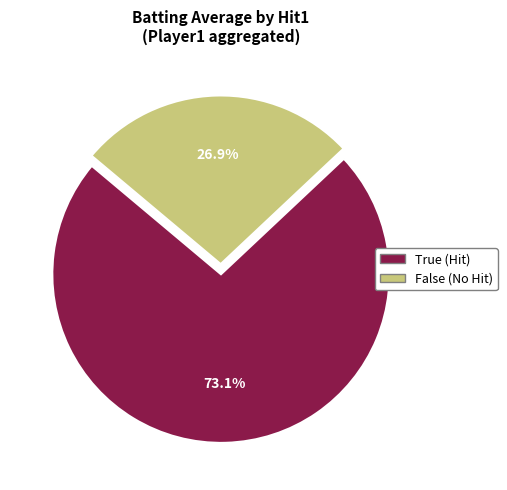

What is the smallest slice in the pie chart?

False